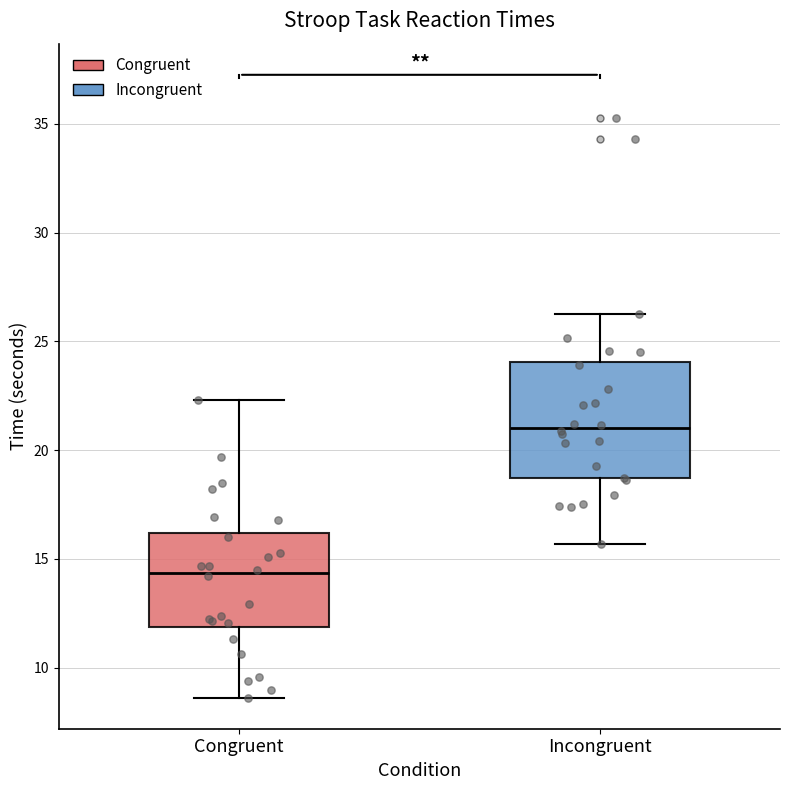

Which box is the tallest, from its lower edge to its upper edge?

Incongruent